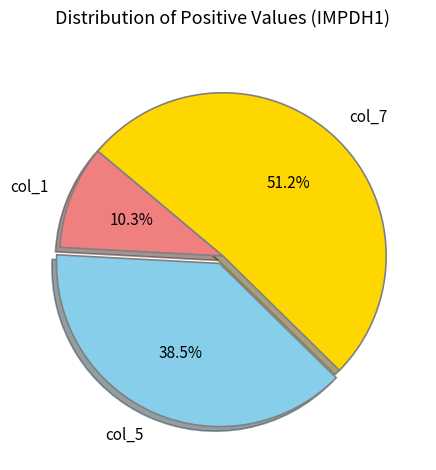

Does any single category account for the majority?

Yes